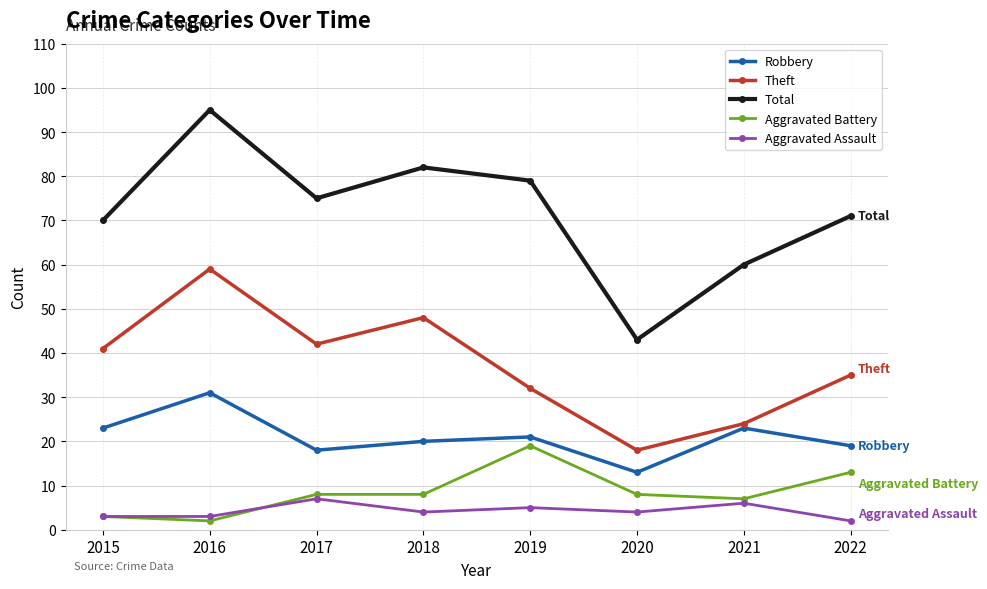

What value does the Aggravated Assault series have at 2019?

5